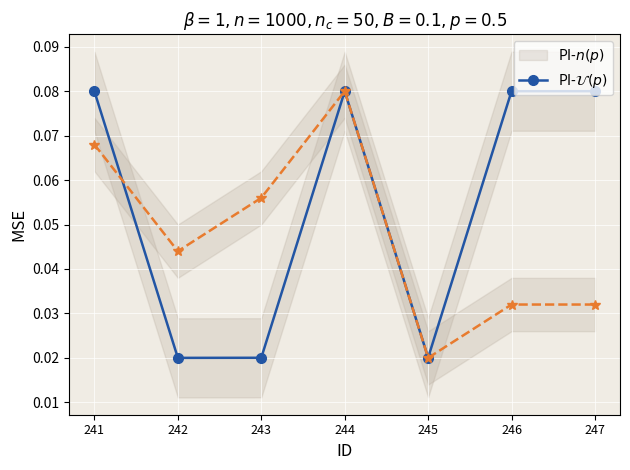

Which series has the largest total across all categories?

Leaf Area Index